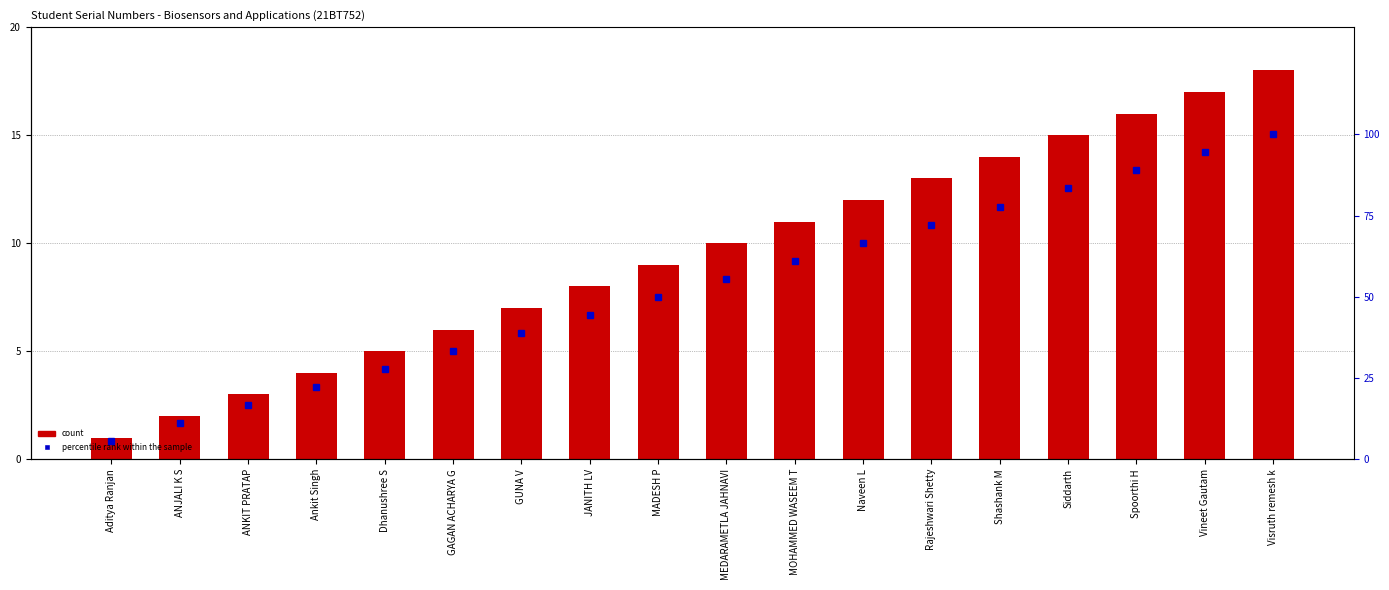

What is the total value across all series at Visruth remesh k?

118.0